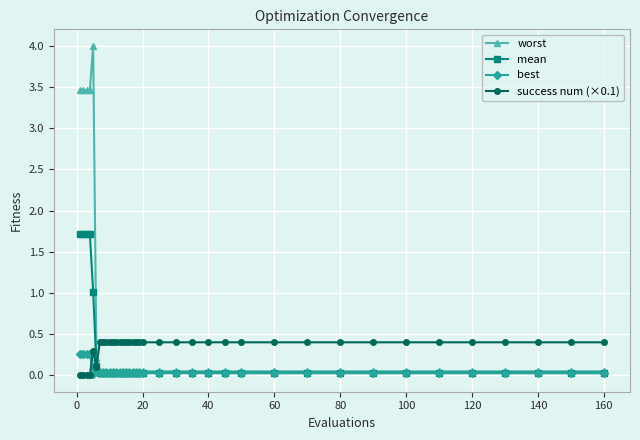

List the series in order of their overall mean, highest first.

worst, success num (×0.1), mean, best